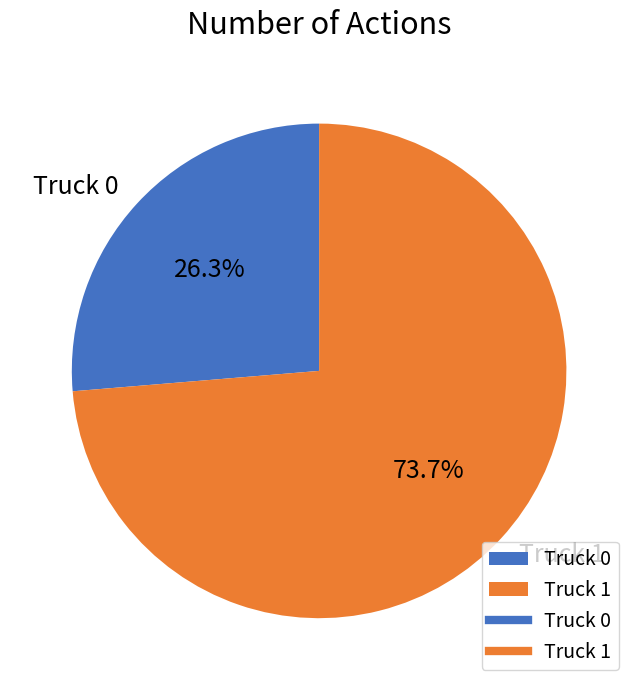

Approximately how many times larger is the value at Truck 0 compared to Truck 1?

0.4